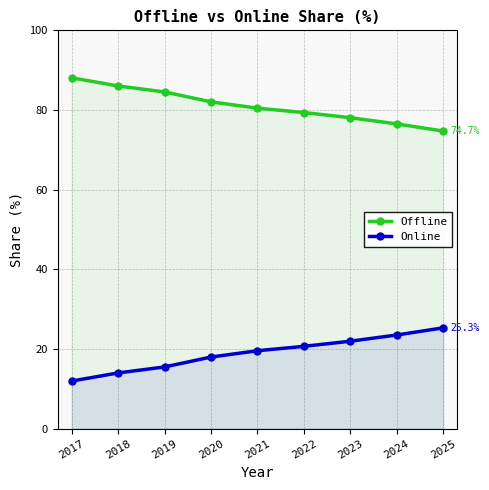

What is the total value across all series at 2025?

100.0